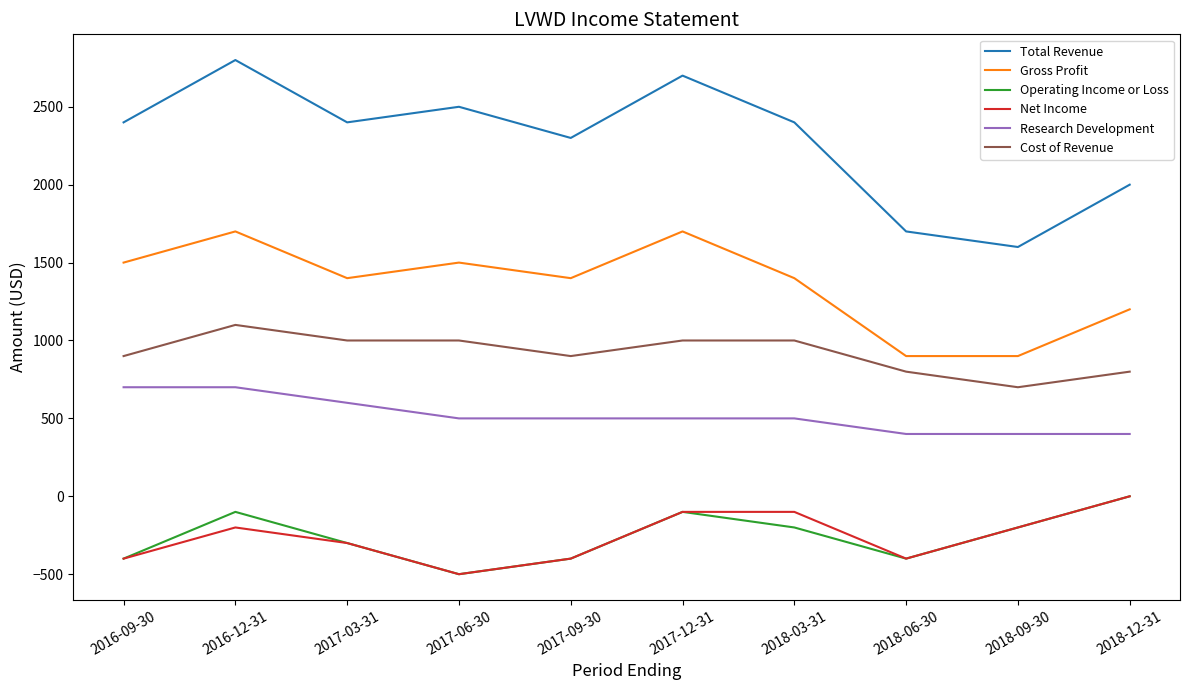

True or false: Research Development and Total Revenue cross at least once.

False